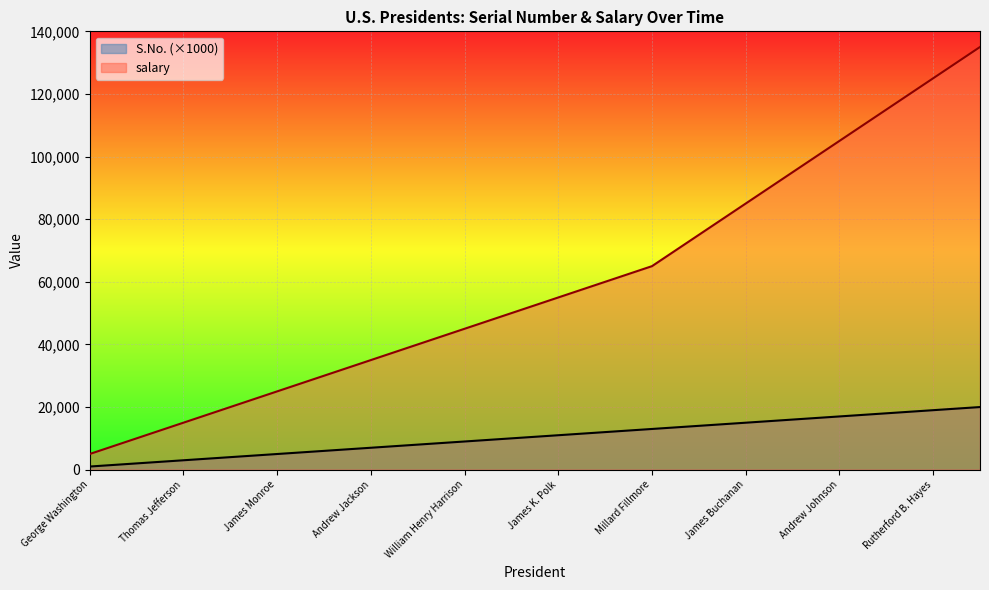

Which has a higher value, John Adams or William Henry Harrison?

William Henry Harrison